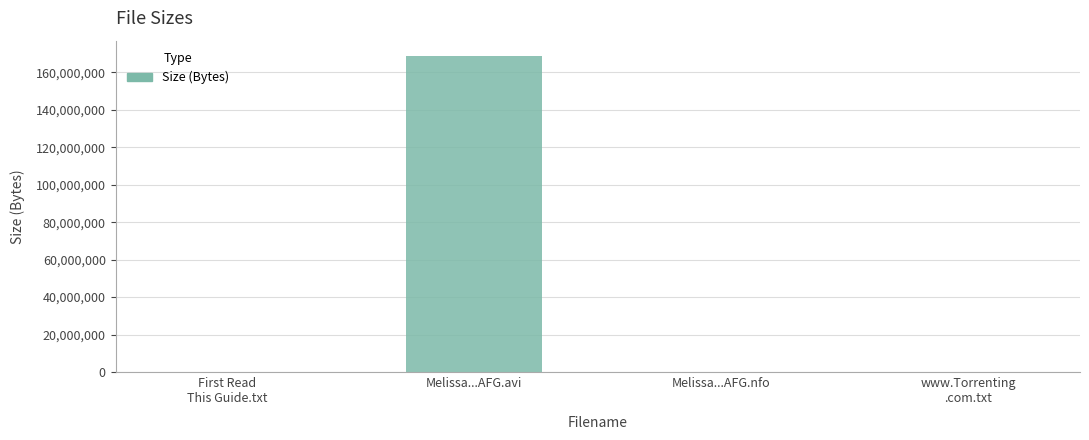

Approximately how many times larger is the value at Melissa...AFG.nfo compared to First Read
This Guide.txt?

1.1